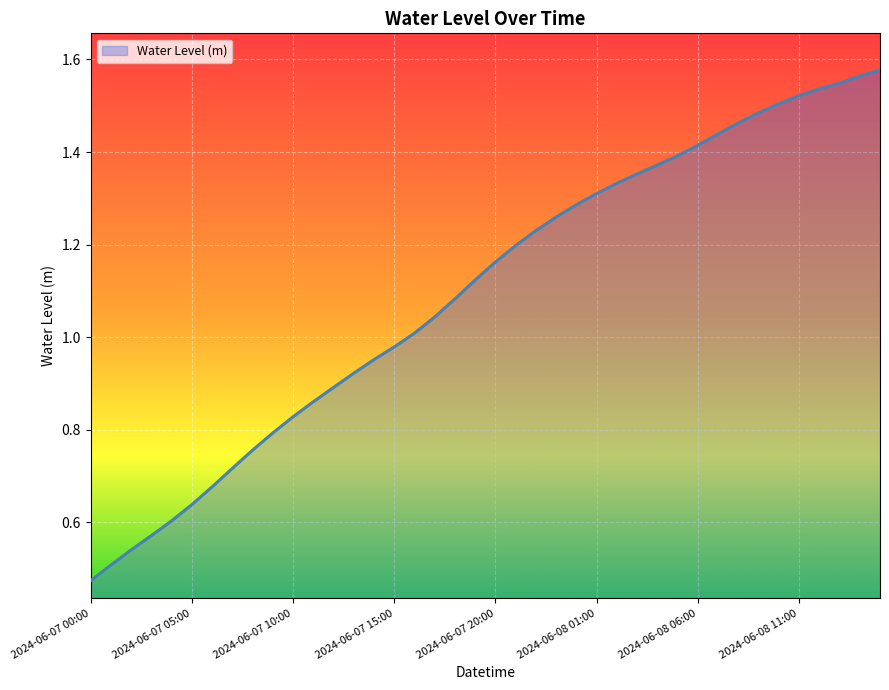

At which category does the chart reach its minimum across all series?

2024-06-07 00:00